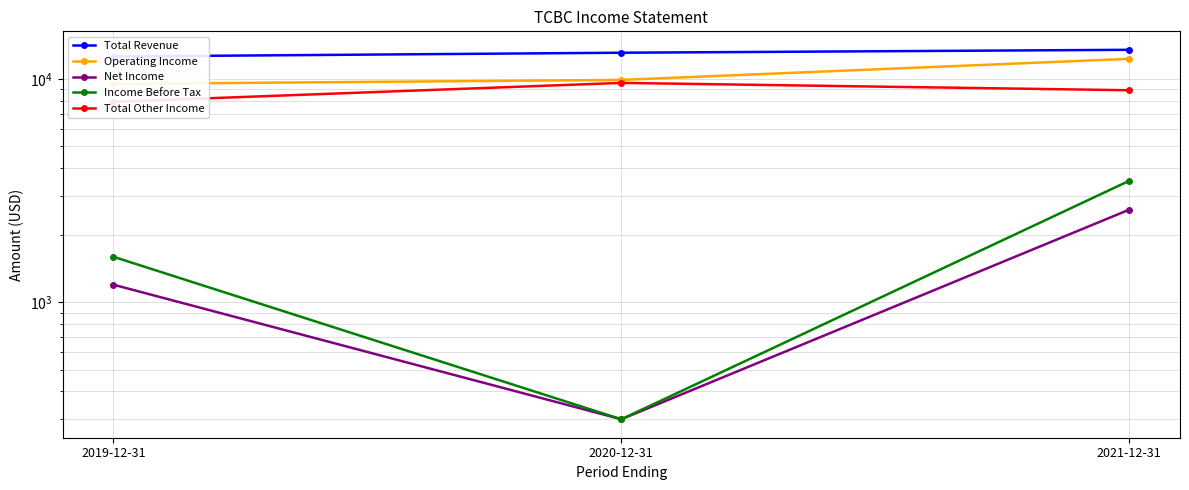

Which category has the lowest value across all series?

2020-12-31